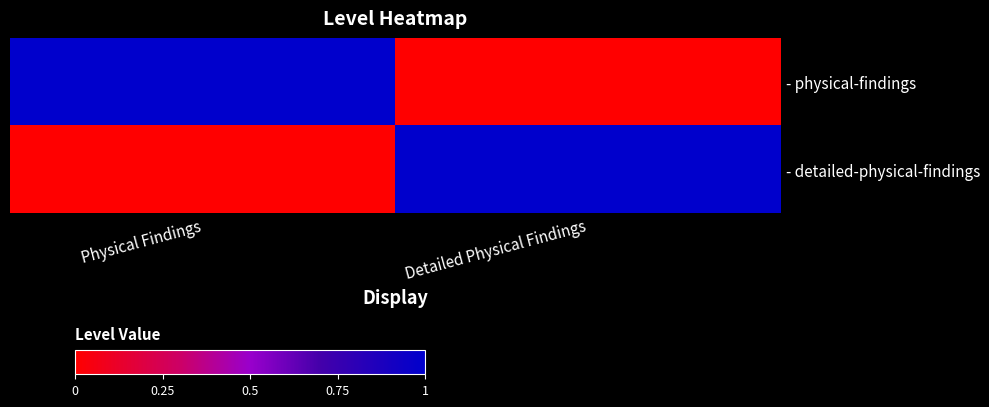

Reading left to right, list all the values displayed in this chart.

- physical-findings: Physical Findings=1	Detailed Physical Findings=0
- detailed-physical-findings: Physical Findings=0	Detailed Physical Findings=1